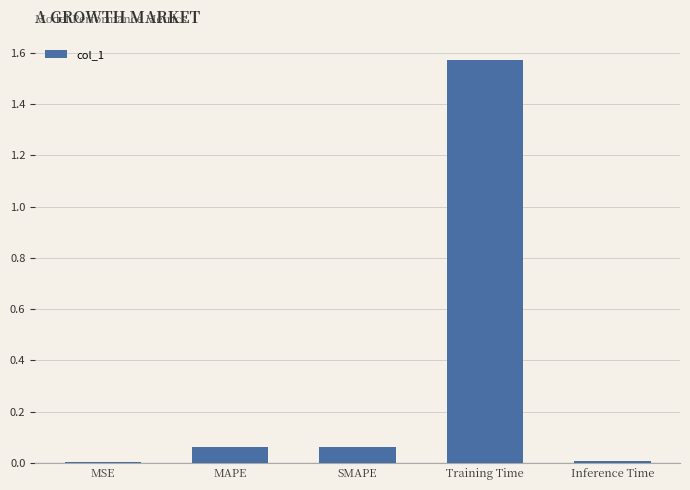

What is the sum of all values?

1.7